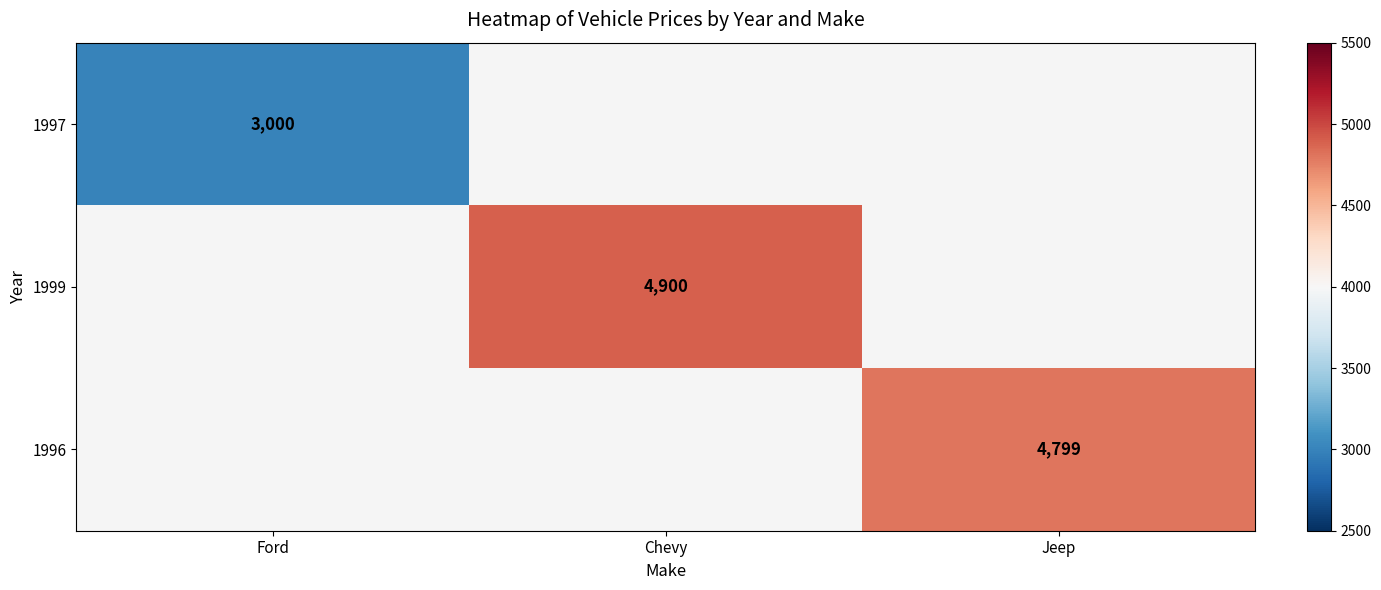

What is the greatest value displayed?

4900.0